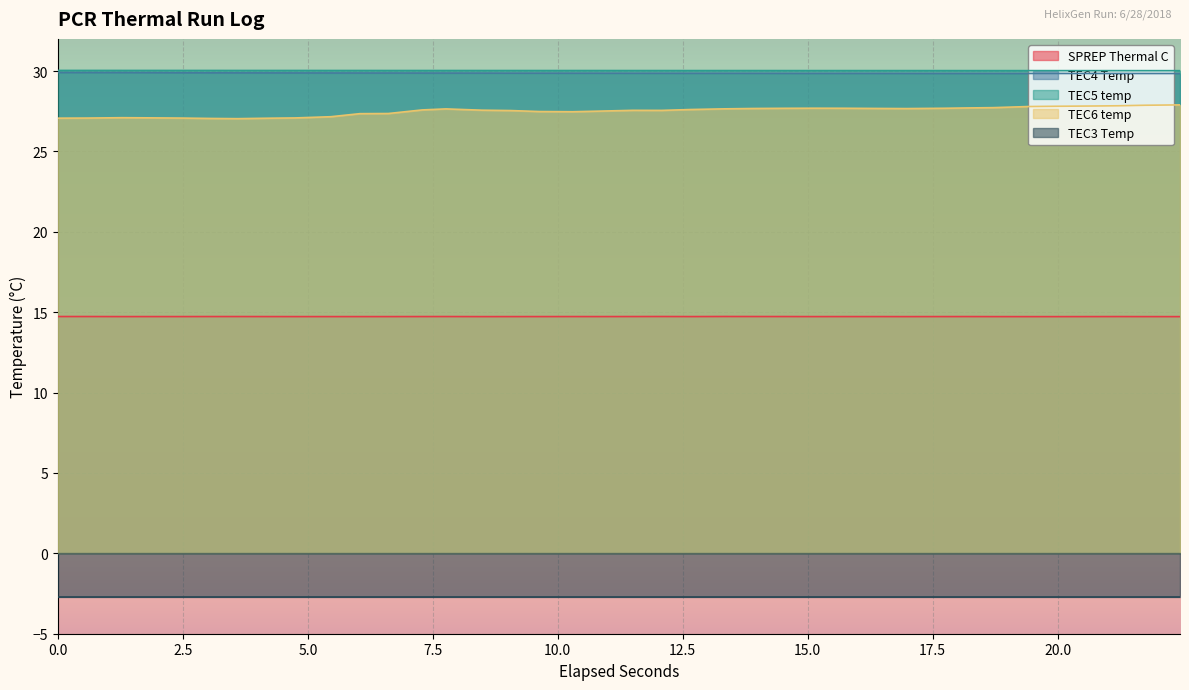

Which series has the widest spread of values?

TEC6 temp